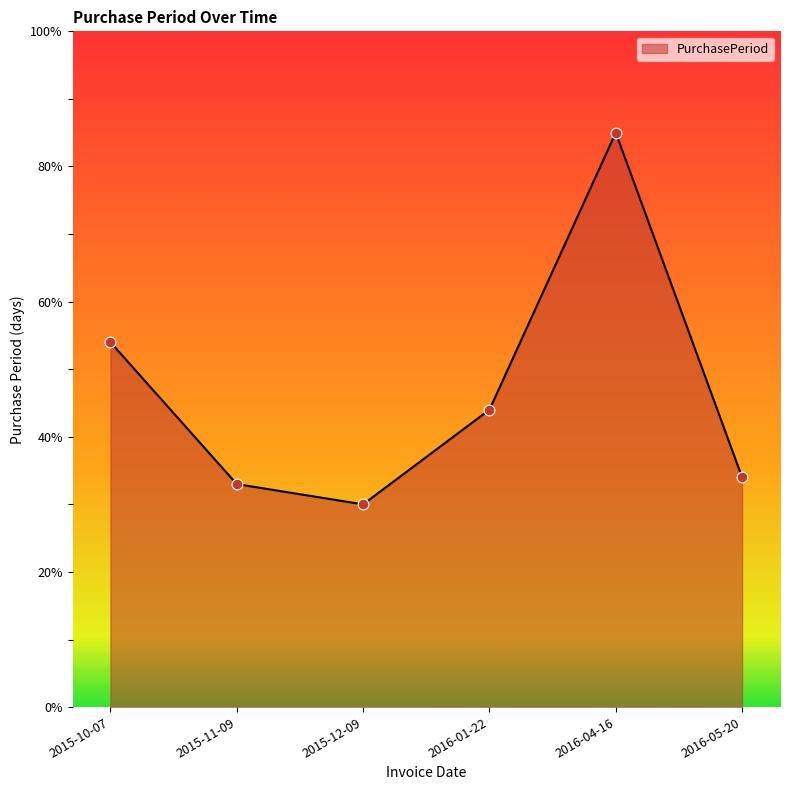

What is the change in value from 2016-01-22 to 2016-05-20?

-10